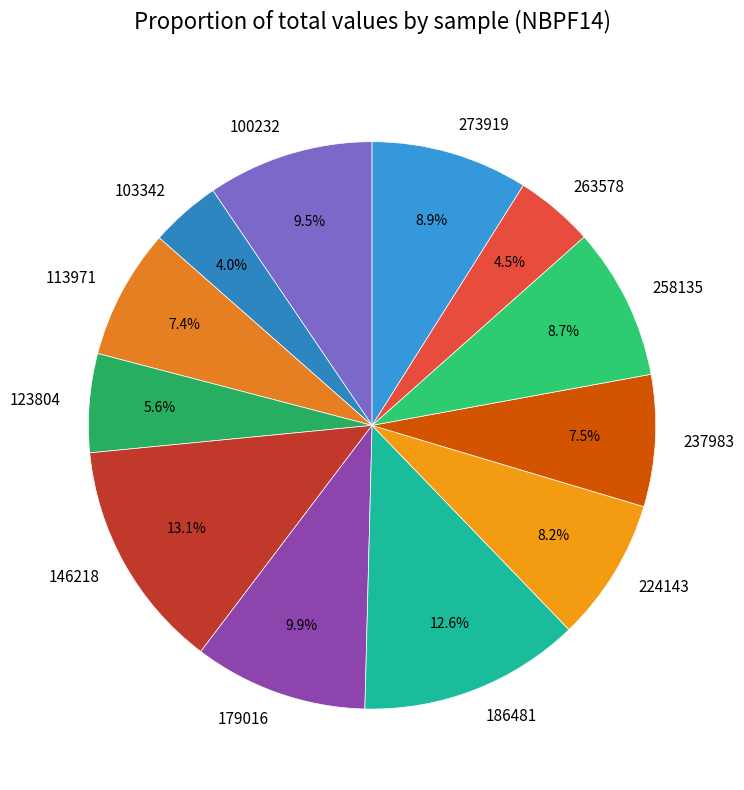

Which slice is the largest?

146218